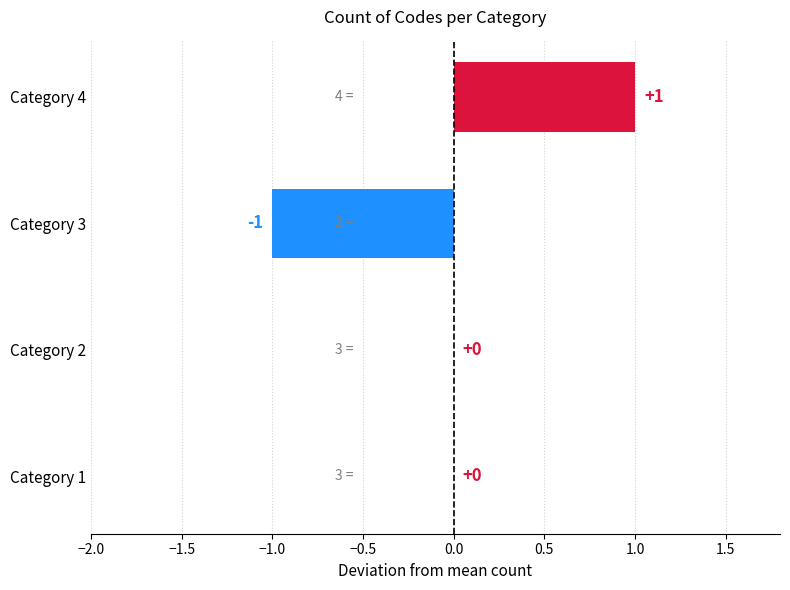

Which category has the highest value across all series?

Category 4